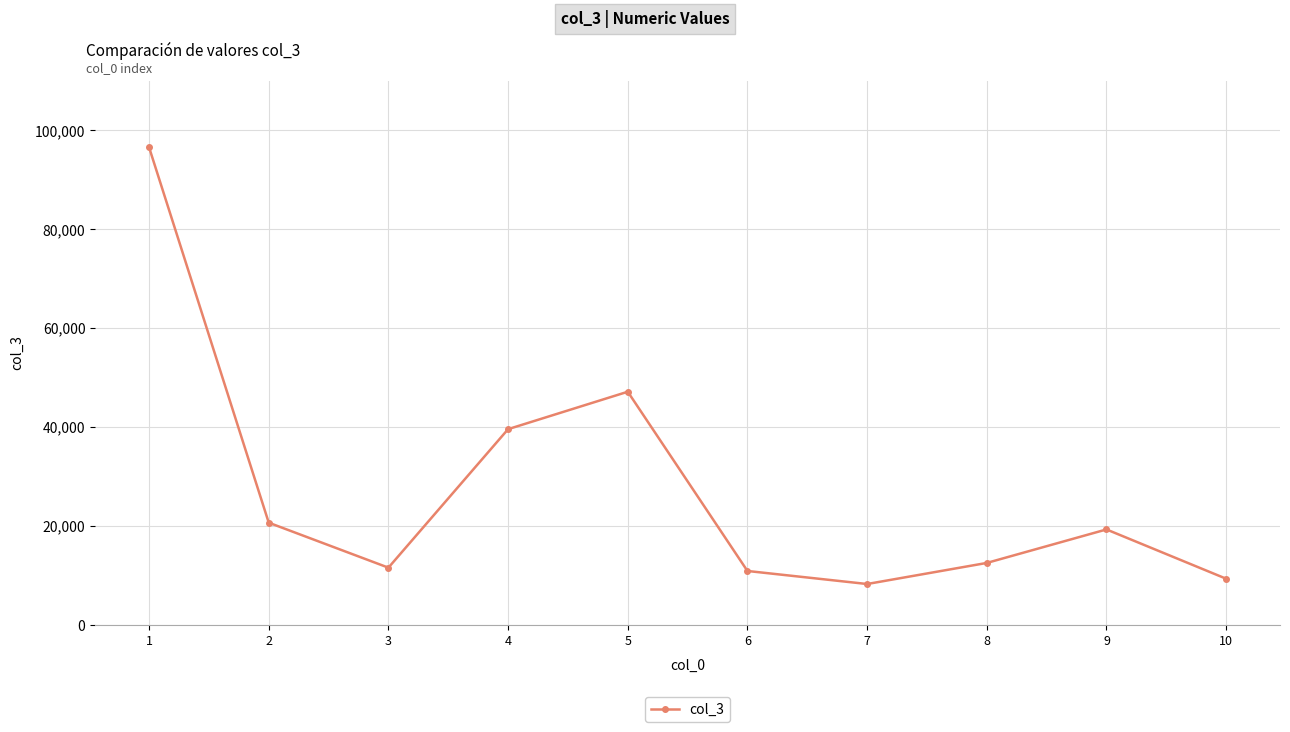

Which label corresponds to the largest value in the chart?

1